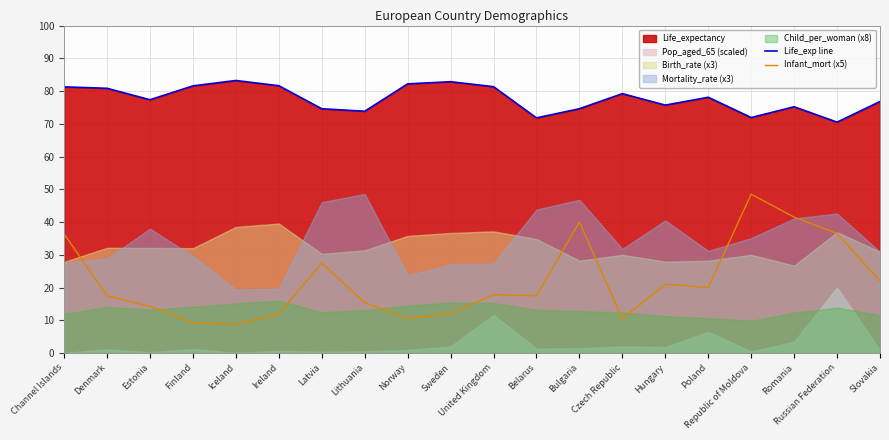

The value of Life_exp line at Denmark is 145.4. True or false?

False